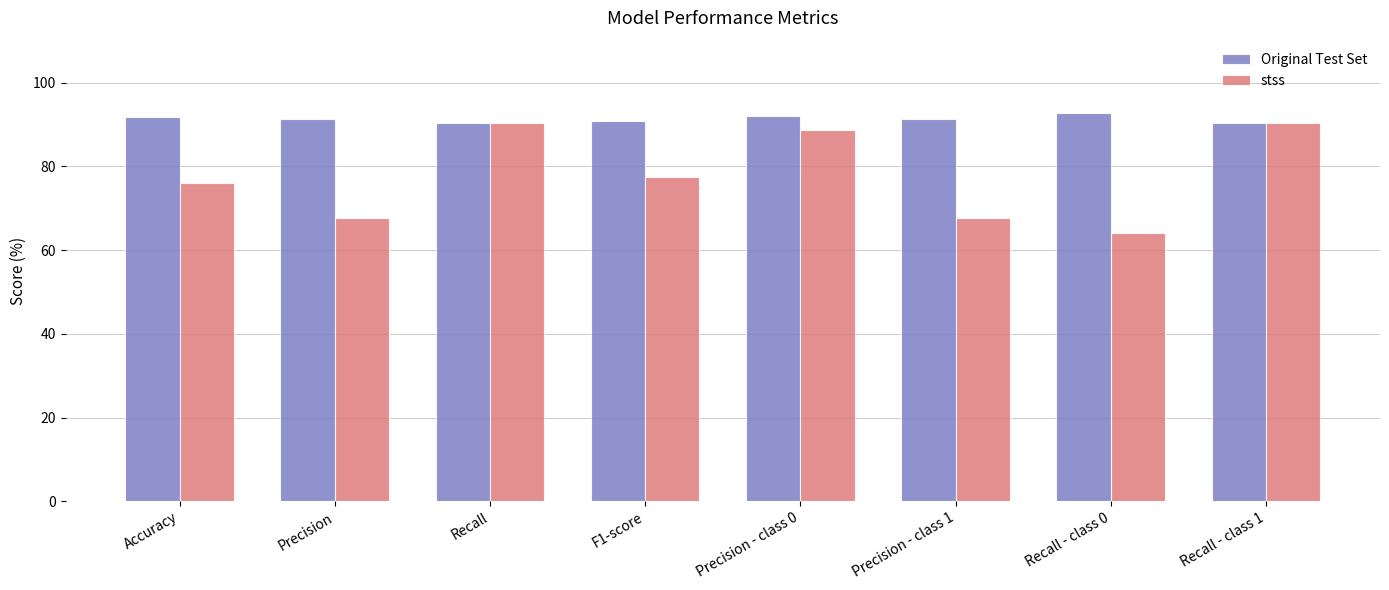

True or false: Original Test Set has a value of 91.7 at Accuracy.

True